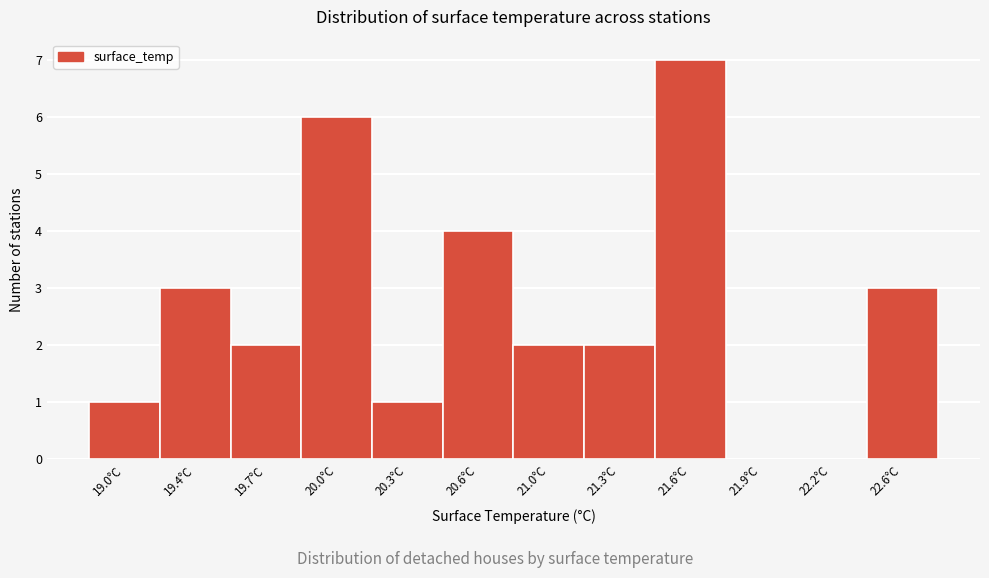

Reading right to left, extract all data points from this chart.

22.6°C=3	22.2°C=0	21.9°C=0	21.6°C=7	21.3°C=2	21.0°C=2	20.6°C=4	20.3°C=1	20.0°C=6	19.7°C=2	19.4°C=3	19.0°C=1